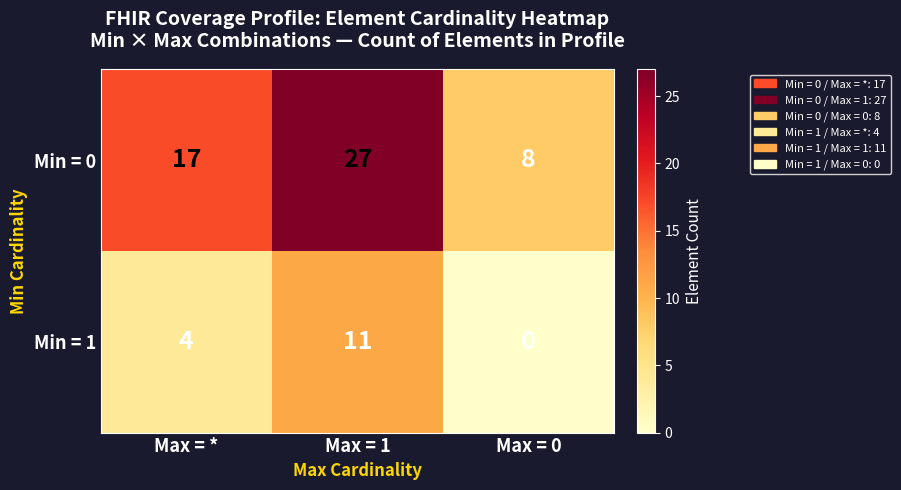

What is the difference between the maximum and minimum values in the Min = 1 series?

11